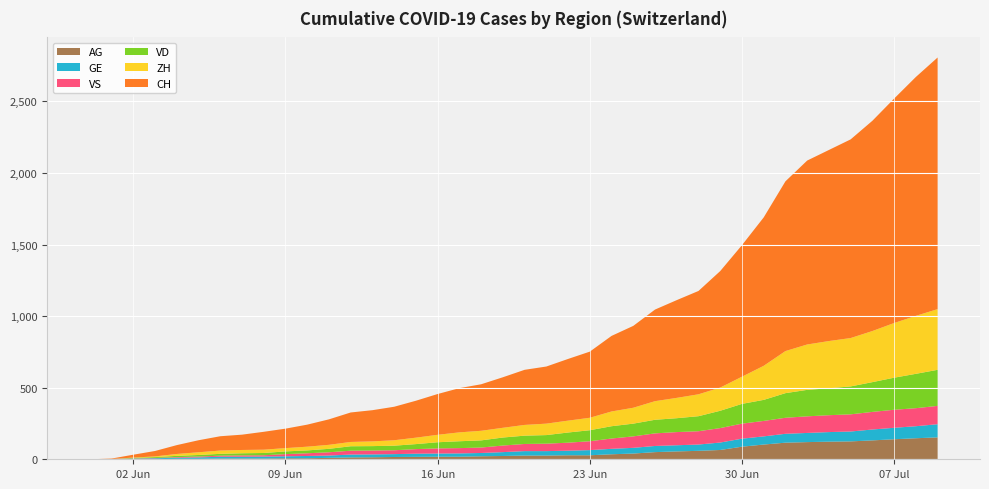

Reading right to left, list all the values displayed in this chart.

CH: 1758	1669	1568	1469	1388	1335	1285	1186	1037	919	814	722	683	640	572	528	462	431	399	385	353	325	309	285	258	234	218	206	178	154	136	125	107	100	84	62	38	20	3	0
ZH: 424	405	382	357	338	330	317	294	238	190	162	153	142	130	111	103	87	83	80	75	68	67	62	52	45	38	33	30	28	26	23	23	23	23	19	13	5	2	0	0
VD: 252	240	224	208	195	188	185	172	147	138	121	105	97	95	89	86	77	71	60	58	56	50	48	43	35	32	31	31	24	20	19	16	15	13	11	9	6	4	0	0
GE: 92	84	80	76	69	67	64	62	57	56	52	44	43	43	40	38	36	32	31	31	27	23	23	22	22	20	20	20	16	16	14	14	13	13	10	8	6	4	1	0
VS: 128	126	126	123	120	118	116	112	108	105	101	93	92	88	80	72	62	56	52	50	46	38	37	36	32	27	27	27	23	19	15	9	9	7	6	4	2	2	1	0
AG: 153	147	140	132	125	123	120	116	103	88	65	59	55	50	40	35	28	28	26	26	23	21	18	18	17	16	14	13	10	7	7	5	5	5	3	3	1	0	0	0